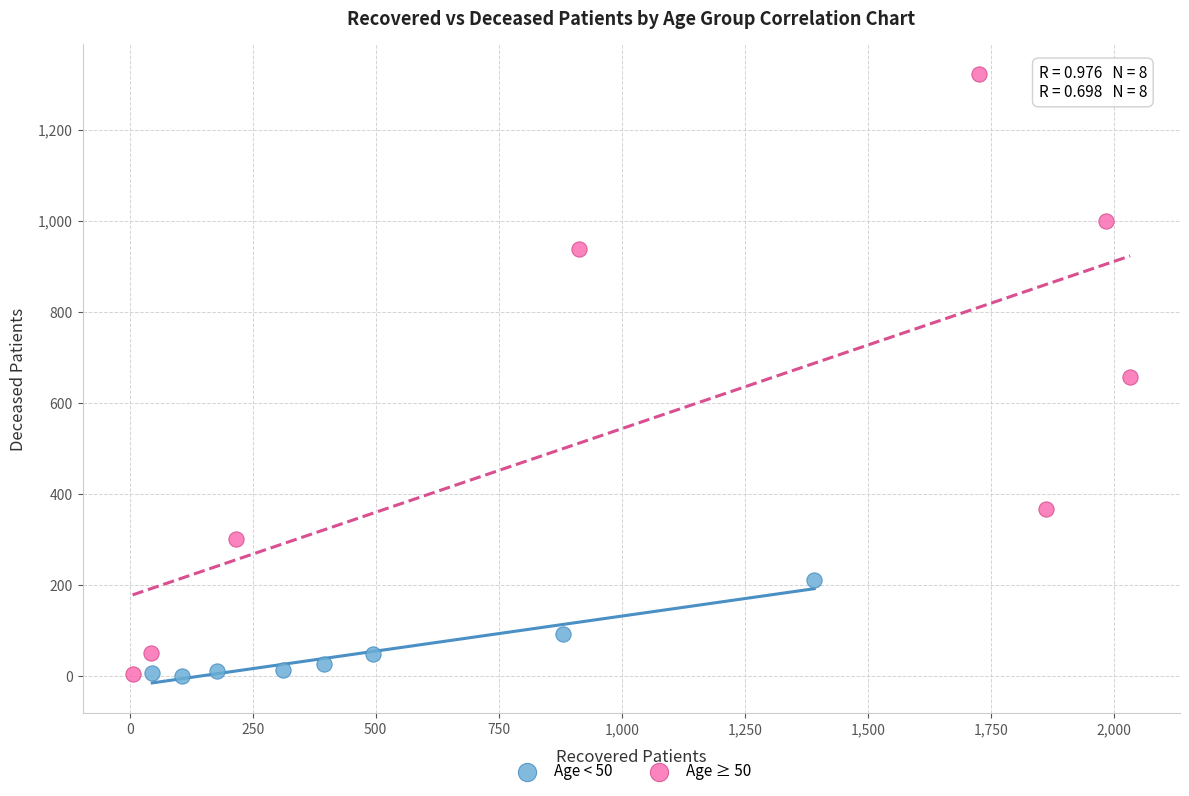

Which series has the widest spread of Y values?

Age ≥ 50